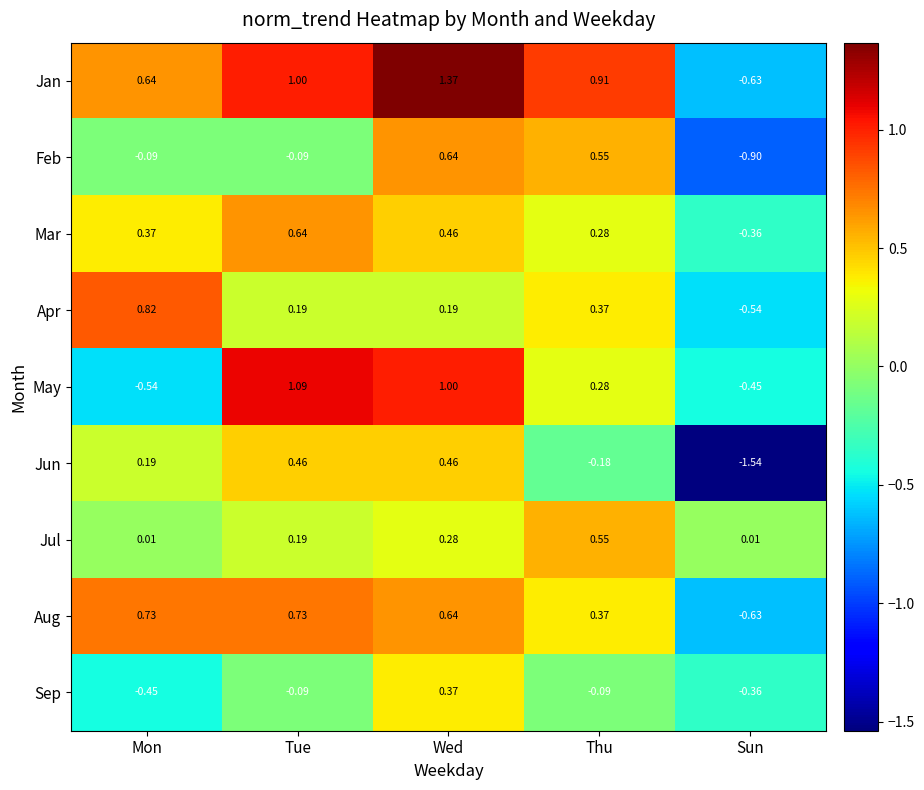

At which category is the sum across all series the highest?

Wed